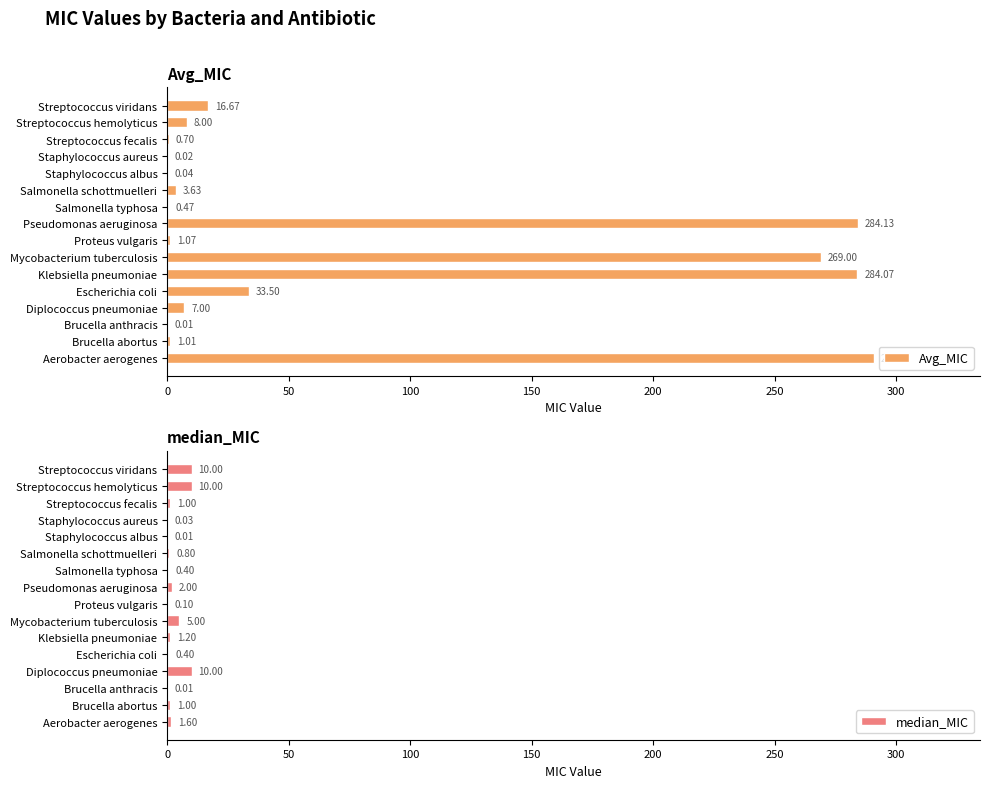

What is the difference between the maximum and minimum values in the Avg_MIC series?

290.9